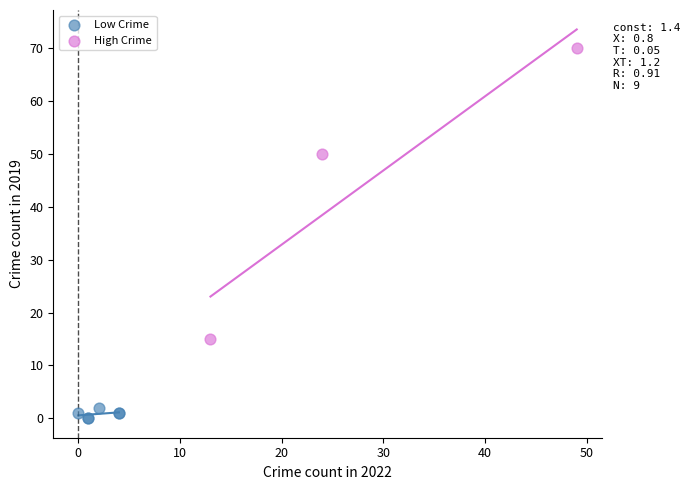

What are all the series names shown in the legend?

Low Crime, High Crime